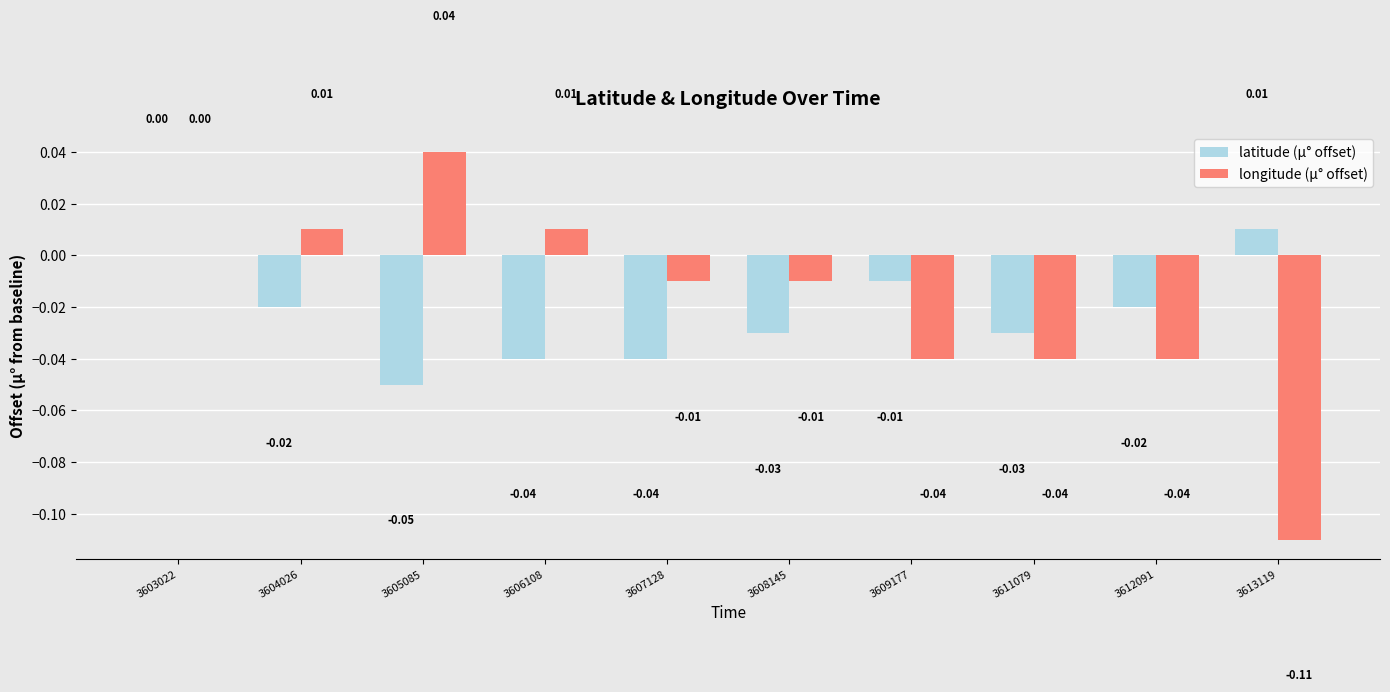

Between 3609177 and 3611079, which series saw the biggest shift?

latitude (µ° offset)